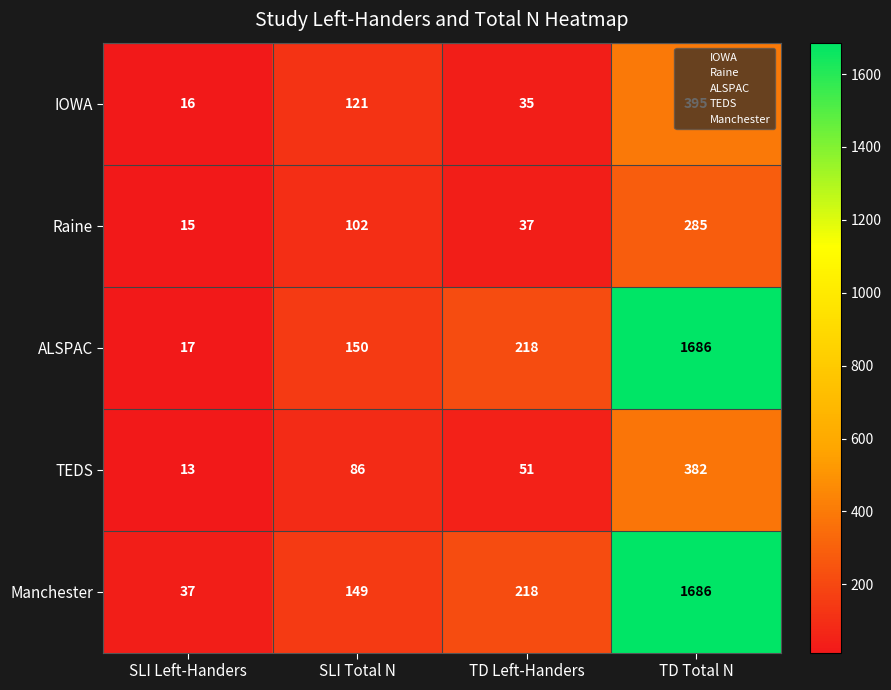

At how many categories does at least one series exceed 434?

1